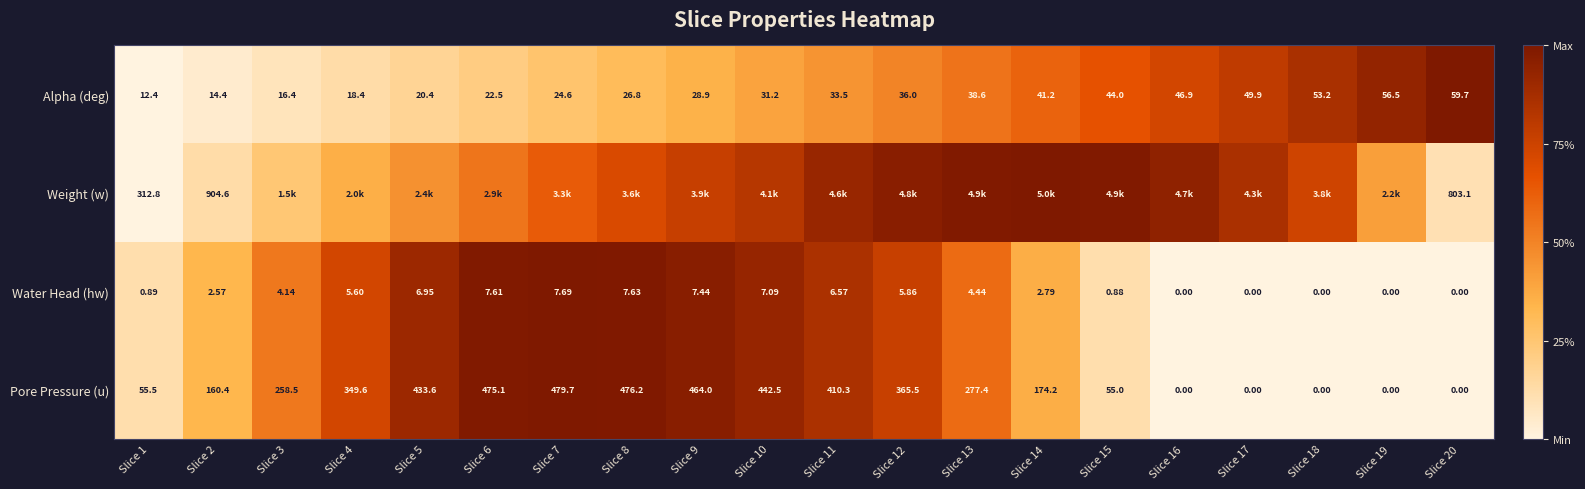

The Pore Pressure (u) series shows 0.0 at Slice 18. True or false?

True